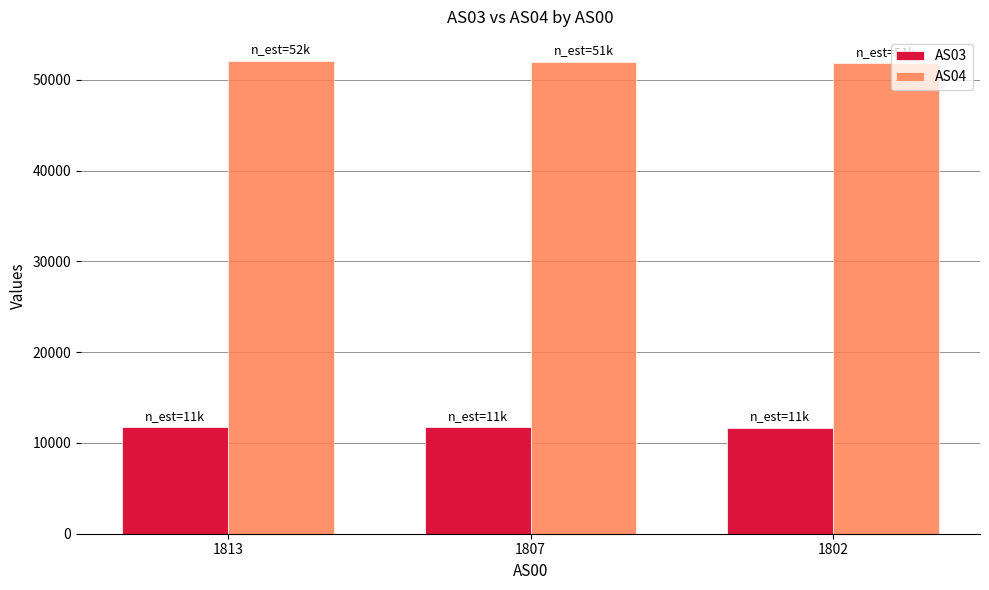

Rank the series by their average value, from lowest to highest.

AS03, AS04